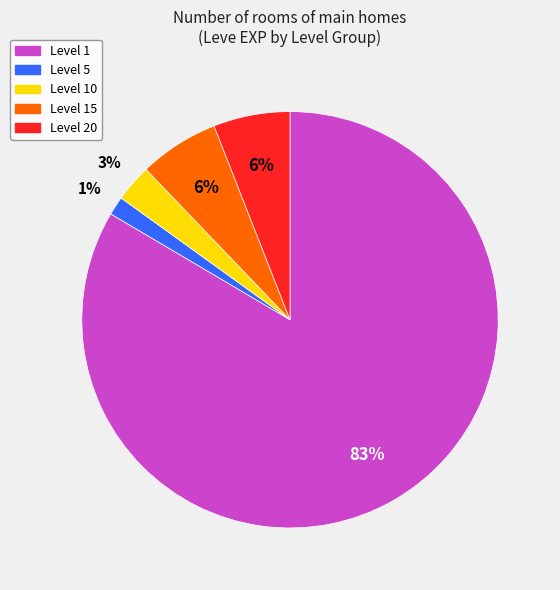

To the nearest percent, what is the combined percentage of Level 1 and Level 5?

85%